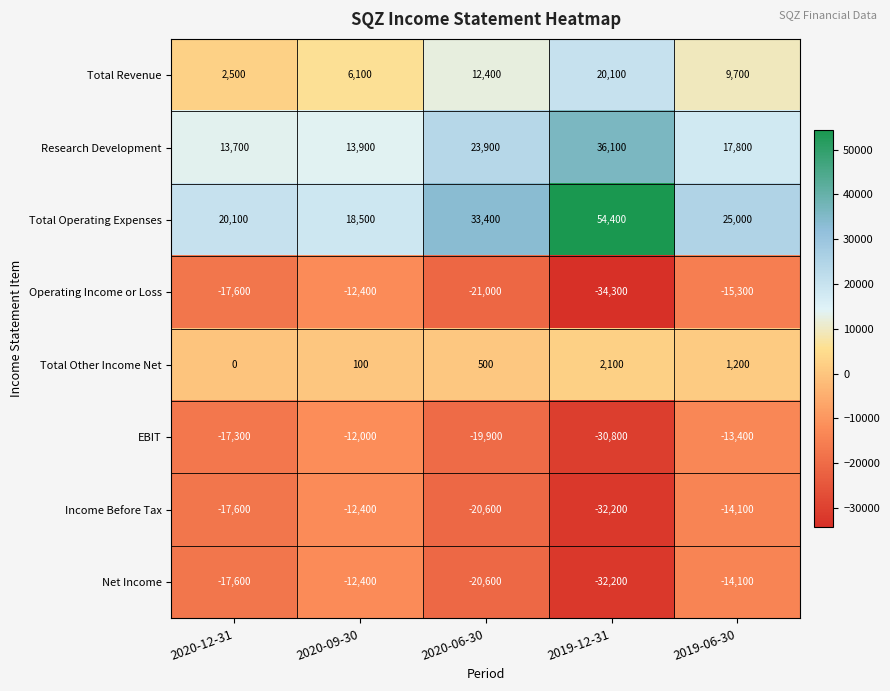

Between 2019-12-31 and 2019-06-30, which series saw the biggest shift?

Total Operating Expenses